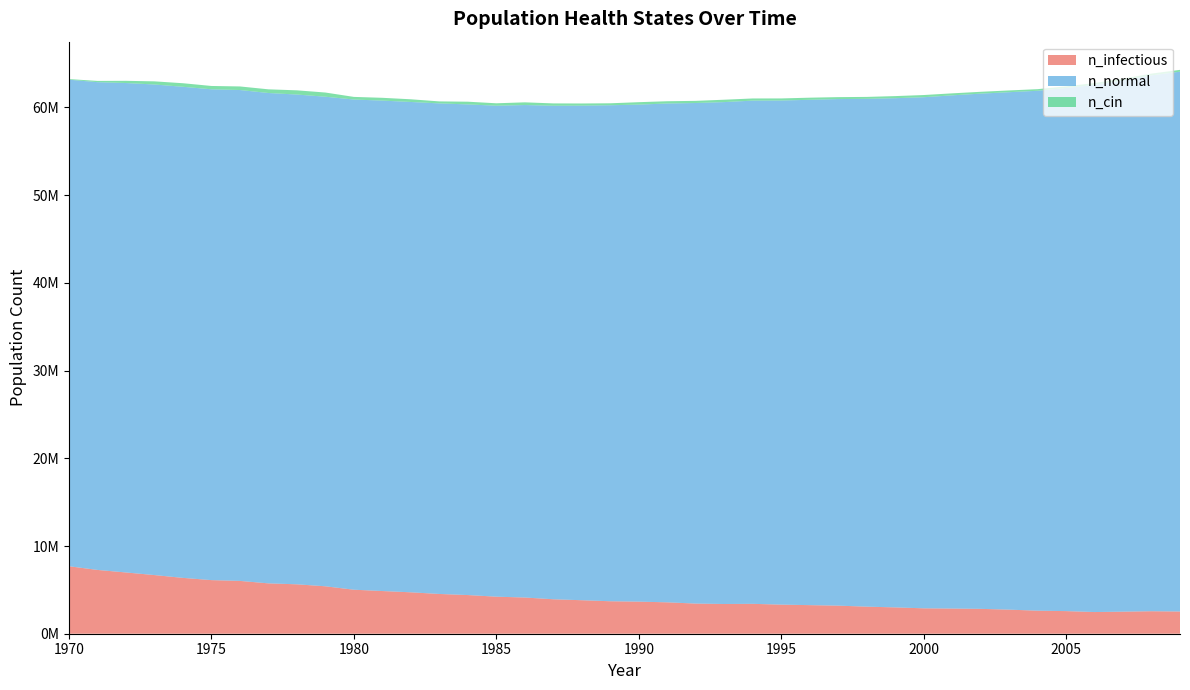

Reading left to right, list all the values displayed in this chart.

n_infectious: 1970=7693166.0	1971=7272634.5	1972=6983207.0	1973=6687113.0	1974=6366298.0	1975=6111868.5	1976=6021873.5	1977=5742167.5	1978=5633562.5	1979=5407742.0	1980=5017765.0	1981=4867496.0	1982=4721393.0	1983=4533348.5	1984=4408911.5	1985=4223366.5	1986=4128372.0	1987=3928661.5	1988=3819779.0	1989=3702563.5	1990=3658121.5	1991=3579237.2	1992=3437578.8	1993=3389526.0	1994=3407302.8	1995=3318419.0	1996=3258978.0	1997=3201481.5	1998=3087043.5	1999=3001770.8	2000=2896776.8	2001=2869278.2	2002=2836224.8	2003=2746230.0	2004=2626792.2	2005=2578462.0	2006=2471801.2	2007=2515965.5	2008=2564296.0	2009=2532909.0
n_normal: 1970=55470956.0	1971=55611504.0	1972=55802880.0	1973=55932040.0	1974=55991760.0	1975=55959540.0	1976=55967036.0	1977=55906764.0	1978=55839548.0	1979=55817600.0	1980=55887600.0	1981=55915652.0	1982=55904544.0	1983=55930376.0	1984=55940096.0	1985=55976760.0	1986=56149252.0	1987=56268412.0	1988=56387568.0	1989=56549504.0	1990=56667272.0	1991=56874488.0	1992=57071140.0	1993=57222520.0	1994=57373344.0	1995=57472784.0	1996=57615832.0	1997=57754992.0	1998=57895816.0	1999=58055248.0	2000=58270240.0	2001=58512724.0	2002=58739936.0	2003=58994640.0	2004=59277124.0	2005=59640712.0	2006=60105688.0	2007=60582328.0	2008=61092576.0	2009=61548104.0
n_cin: 1970=72495.8	1971=143325.0	1972=251374.3	1973=358312.6	1974=404976.6	1975=379700.2	1976=407754.1	1977=419697.9	1978=481083.2	1979=477472.3	1980=299704.8	1981=318314.9	1982=306648.9	1983=228042.4	1984=308593.2	1985=276928.4	1986=307482.2	1987=266929.0	1988=247207.9	1989=225264.7	1990=277206.2	1991=256929.6	1992=244708.1	1993=271650.9	1994=246096.9	1995=238875.1	1996=240819.4	1997=222764.9	1998=220542.8	1999=239152.8	2000=250263.3	2001=227486.8	2002=209710.1	2003=200821.7	2004=183322.7	2005=191655.5	2006=204710.4	2007=191100.0	2008=203321.5	2009=206654.7